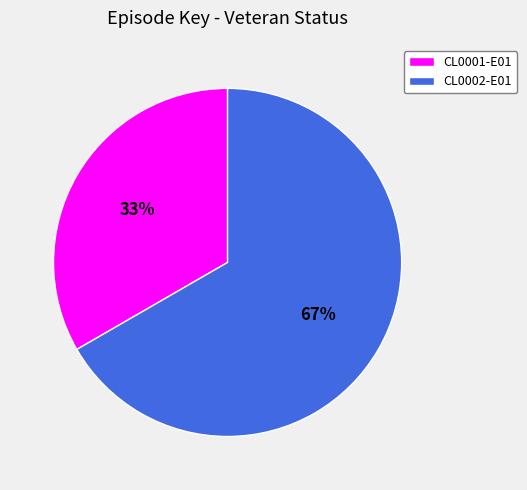

Do CL0001-E01 and CL0002-E01 together represent more than half of the pie?

Yes